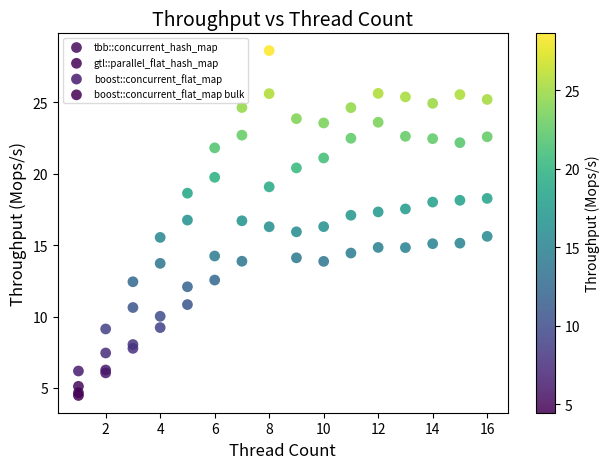

What are all the series names shown in the legend?

tbb::concurrent_hash_map, gtl::parallel_flat_hash_map, boost::concurrent_flat_map, boost::concurrent_flat_map bulk